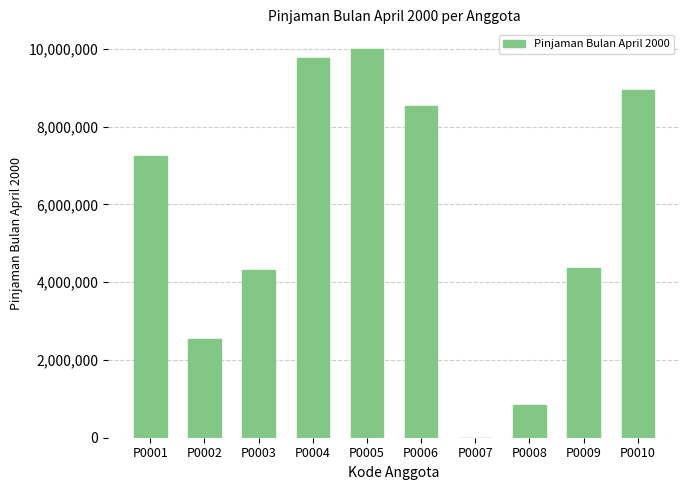

What is the difference between the values at P0003 and P0009?

37000